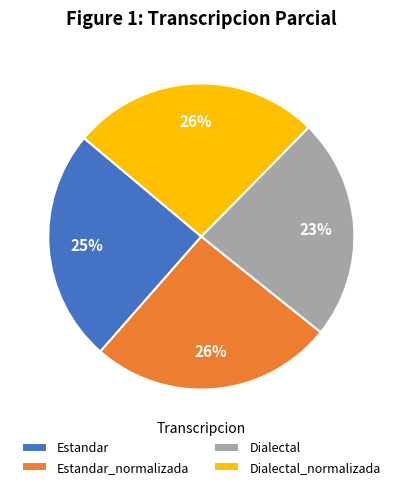

True or false: Estandar_normalizada accounts for 13% of the total.

False